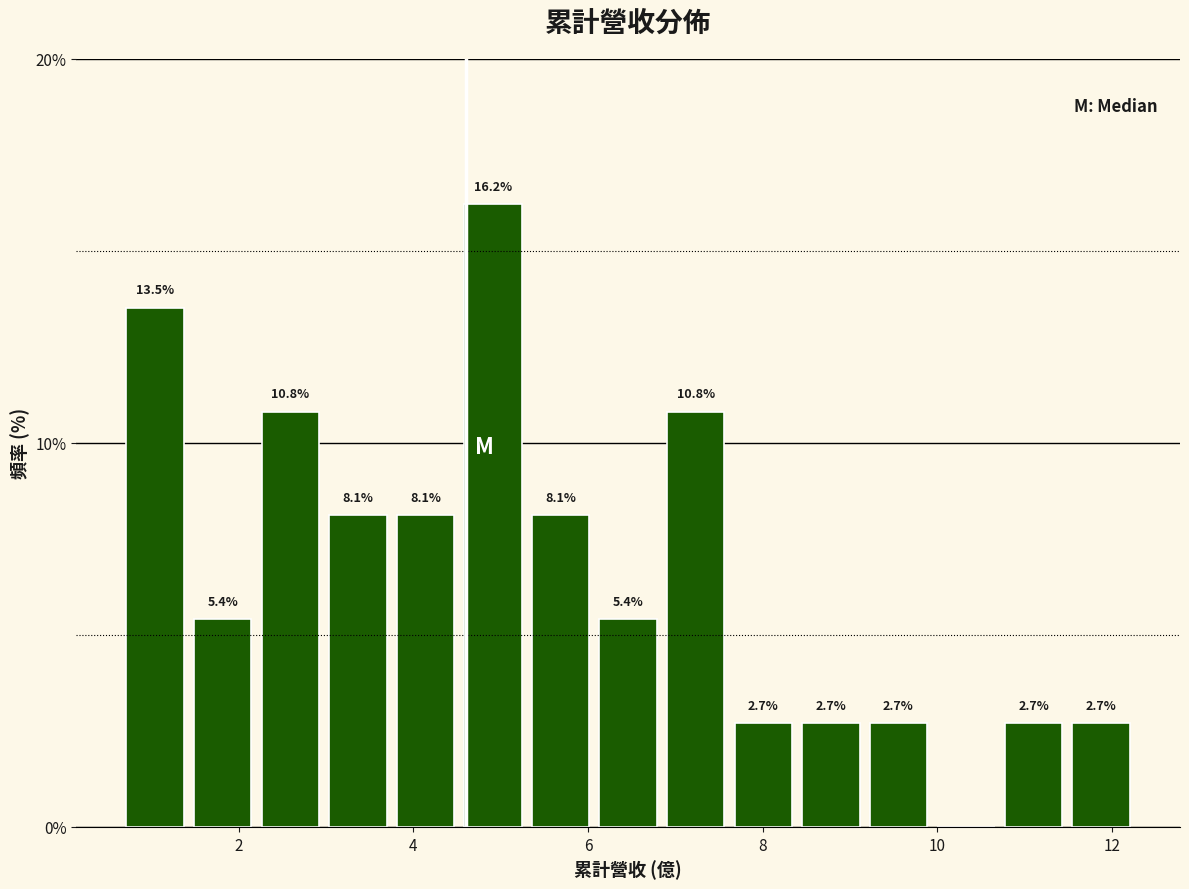

Around what value on the x-axis is the tallest bar? Give the approximate position of its centre, as read against the axis.

5.0